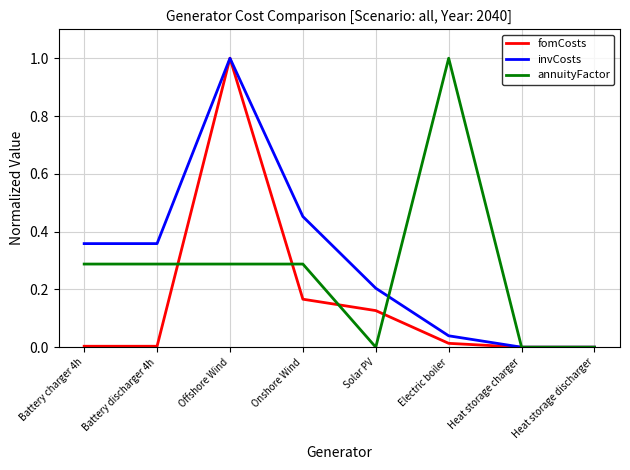

List the series in order of their overall mean, lowest first.

fomCosts, annuityFactor, invCosts